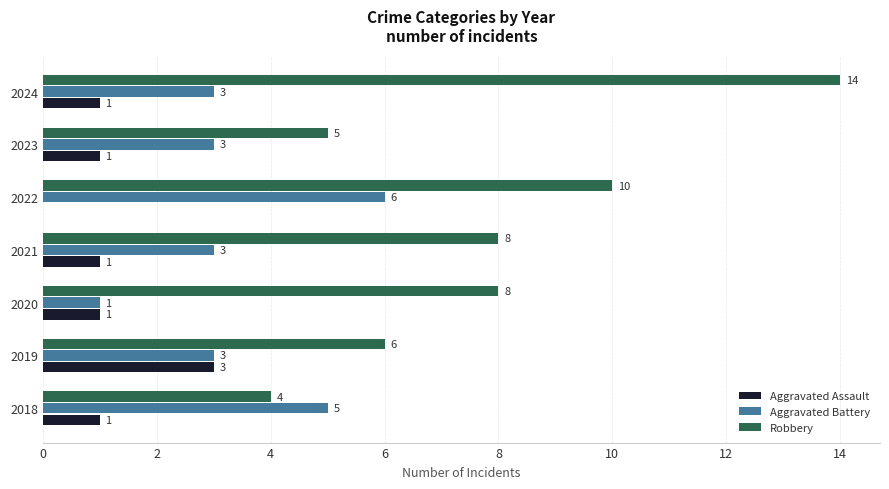

How many Aggravated Battery values are between 3 and 5?

5